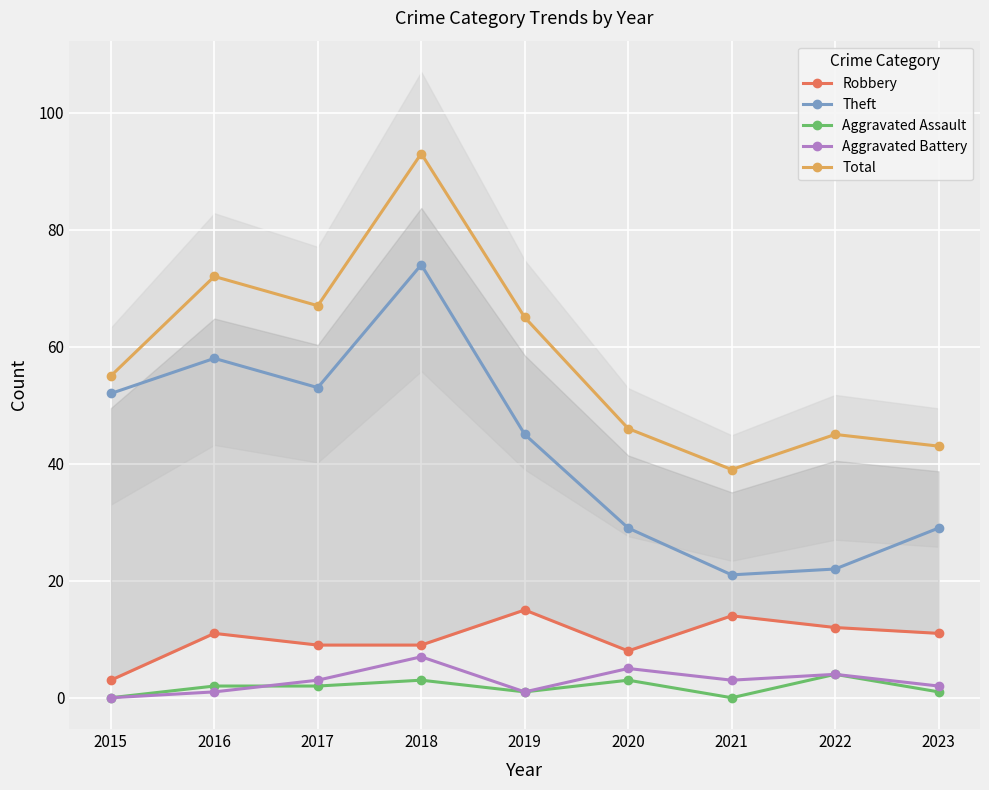

The value of Total at 2023 is 59. True or false?

False